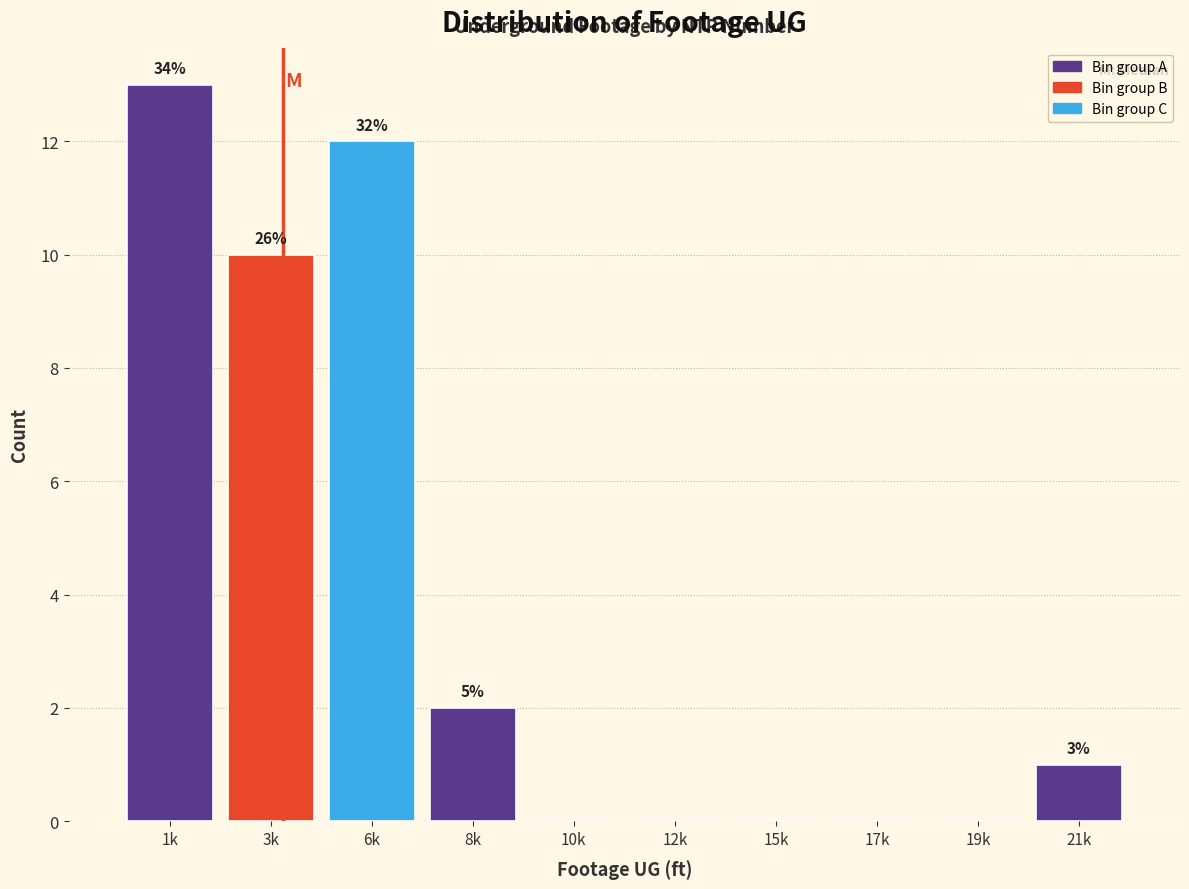

Are the bars horizontal?

No